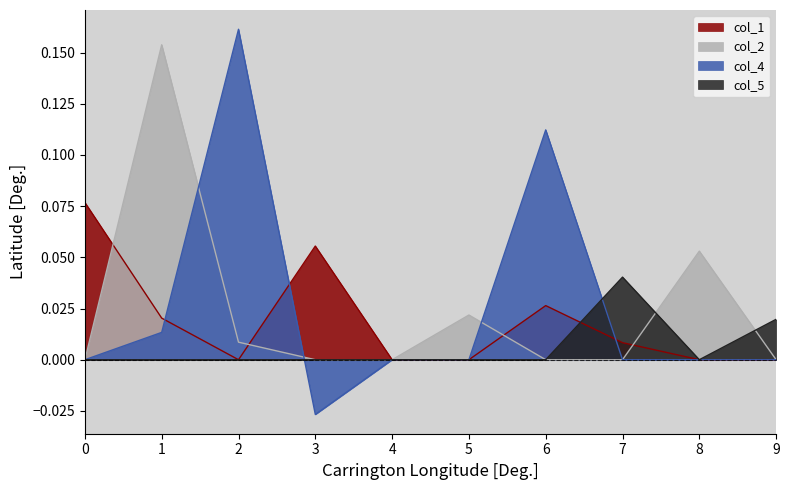

Between 6 and 9, which series saw the biggest shift?

col_4